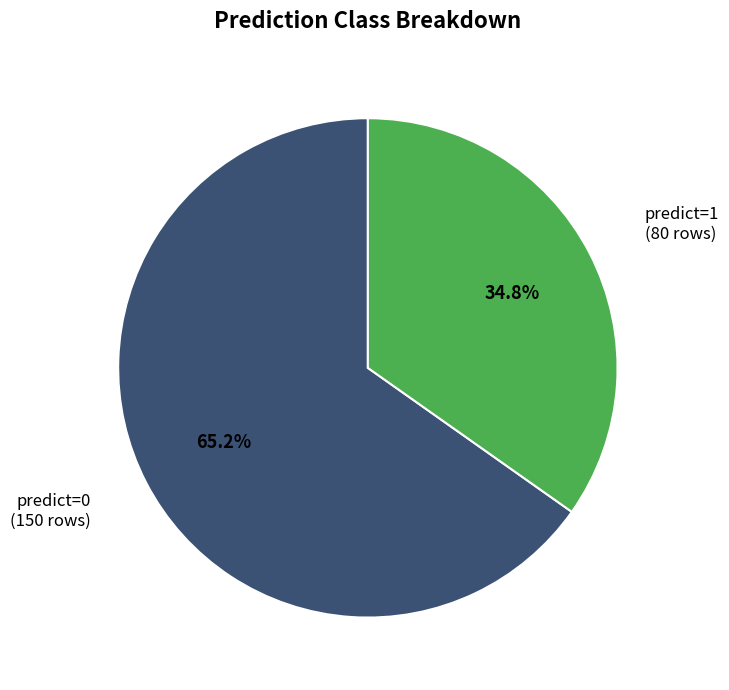

Is there a majority slice in this chart?

Yes